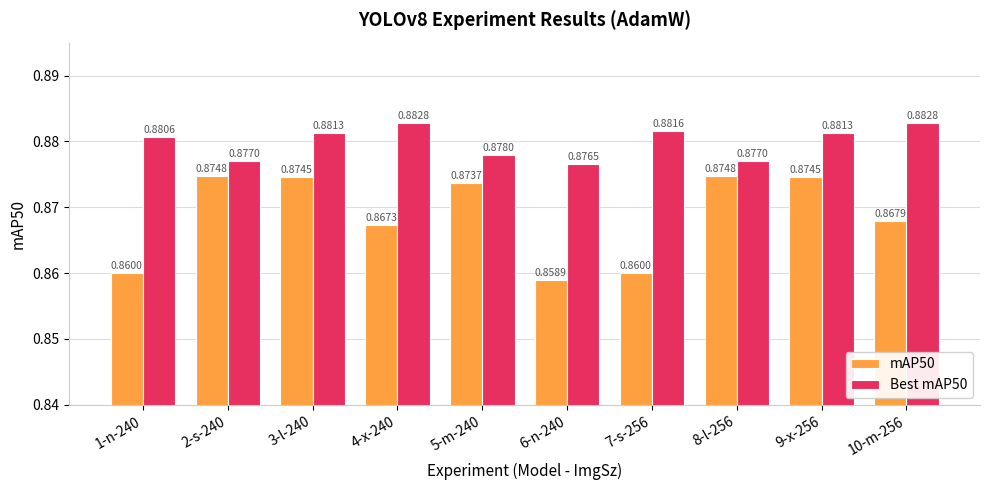

At how many categories does at least one series exceed 0?

10